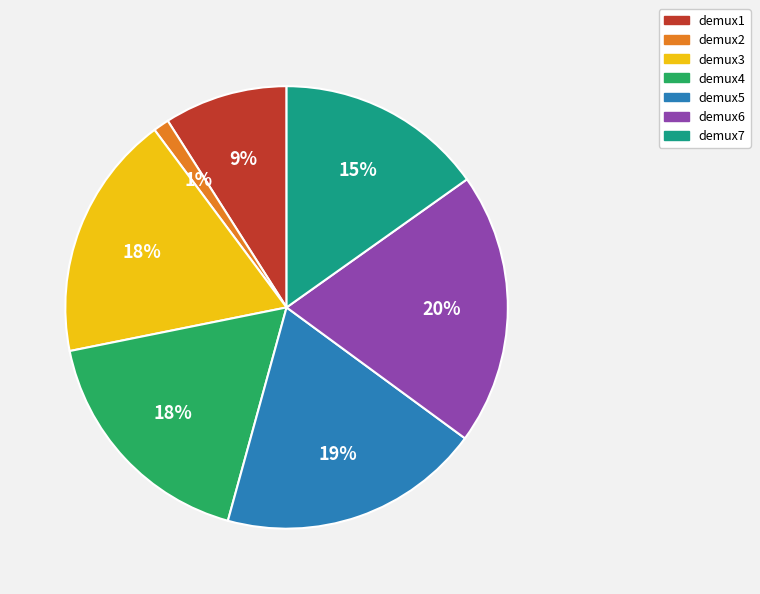

Count the number of slices in the pie.

7